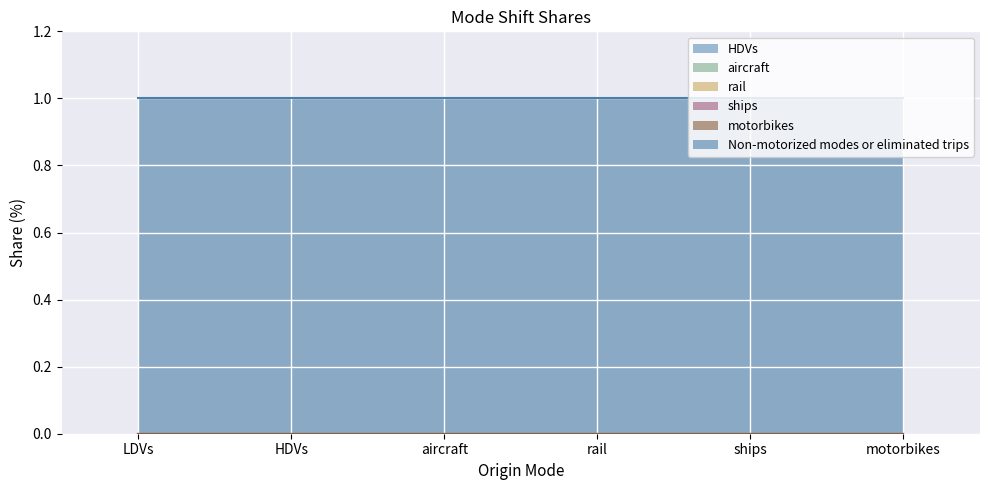

Reading left to right, what are all the values shown in this chart?

HDVs: 0	0	0	0	0	0
aircraft: 0	0	0	0	0	0
rail: 0	0	0	0	0	0
ships: 0	0	0	0	0	0
motorbikes: 0	0	0	0	0	0
Non-motorized modes or eliminated trips: 1	1	1	1	1	1